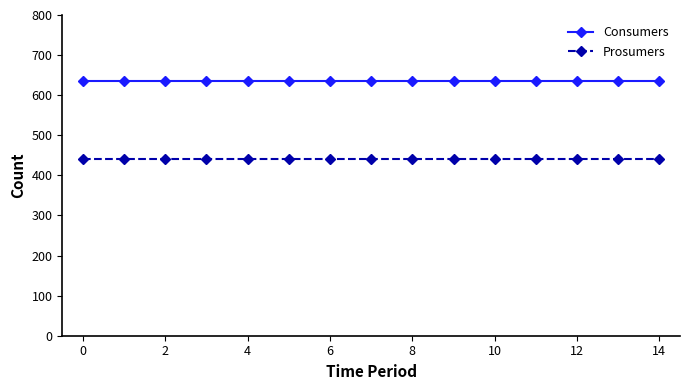

True or false: Prosumers and Consumers intersect in this chart.

False